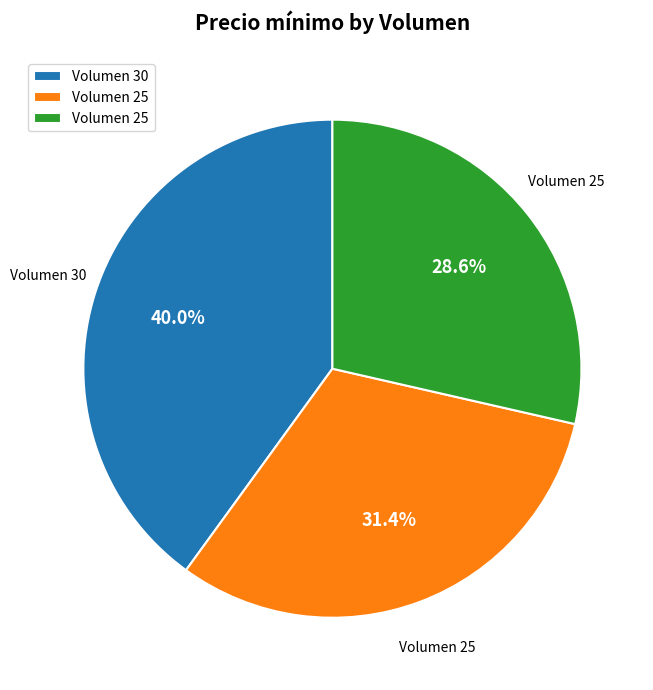

Is there a majority slice in this chart?

No